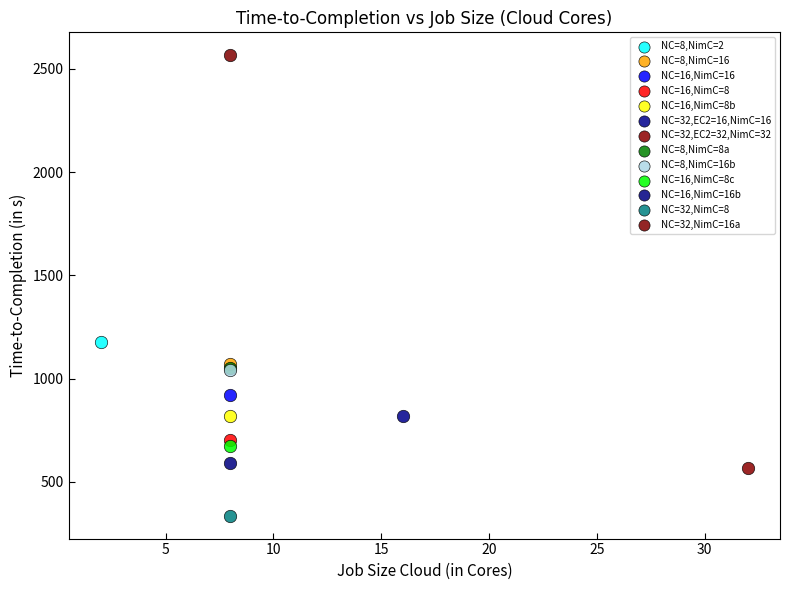

What are all the series names shown in the legend?

NC=8,NimC=2, NC=8,NimC=16, NC=16,NimC=16, NC=16,NimC=8, NC=16,NimC=8b, NC=32,EC2=16,NimC=16, NC=32,EC2=32,NimC=32, NC=8,NimC=8a, NC=8,NimC=16b, NC=16,NimC=8c, NC=16,NimC=16b, NC=32,NimC=8, NC=32,NimC=16a